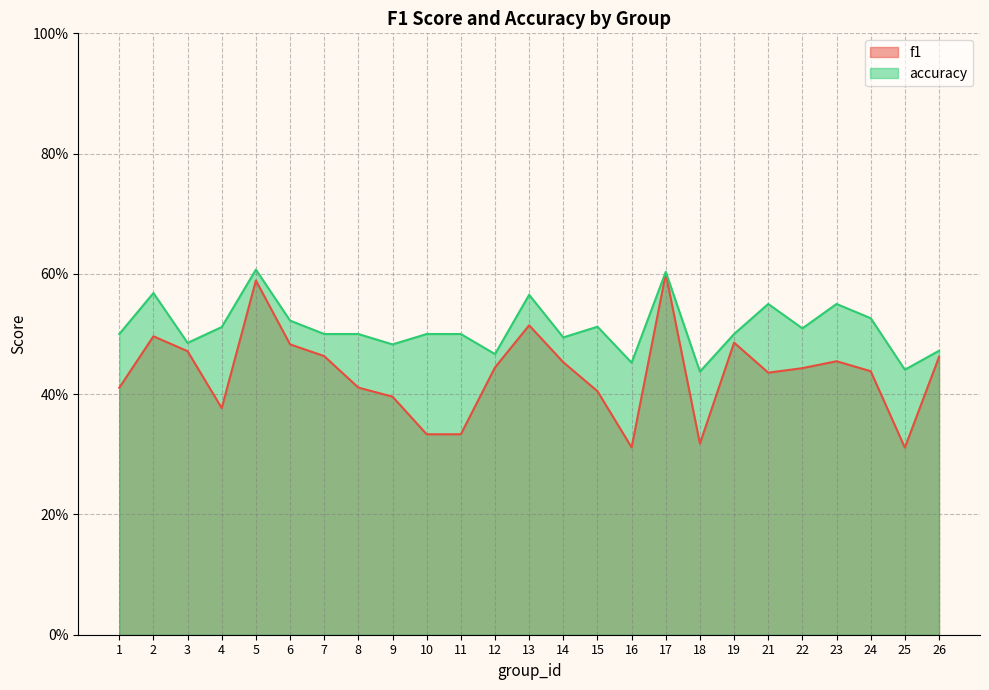

Rank the categories by accuracy value from lowest to highest.

18, 25, 16, 12, 26, 9, 3, 14, 1, 7, 8, 10, 11, 19, 22, 4, 15, 6, 24, 21, 23, 13, 2, 17, 5